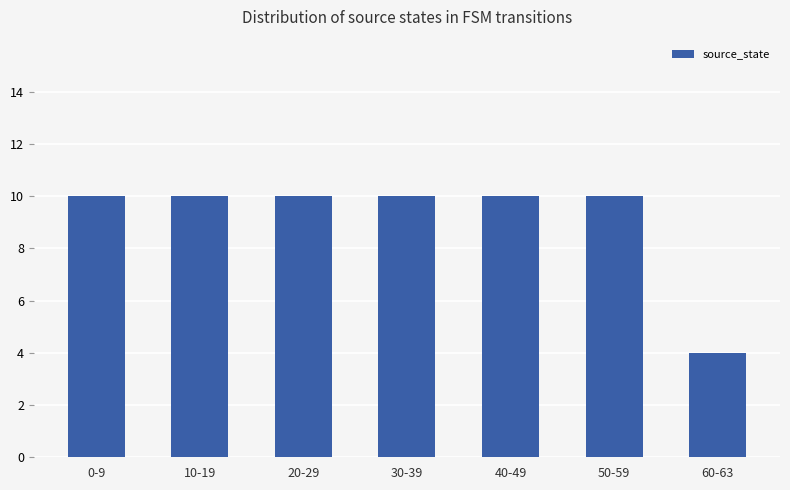

Reading left to right, extract all data points from this chart.

0-9=10	10-19=10	20-29=10	30-39=10	40-49=10	50-59=10	60-63=4